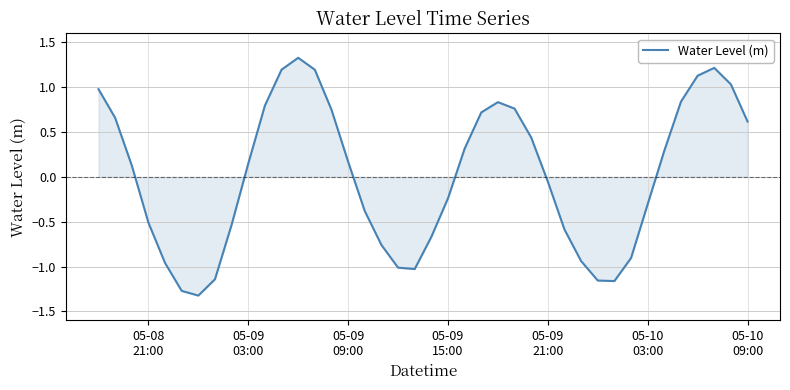

What is the greatest value displayed?

1.3